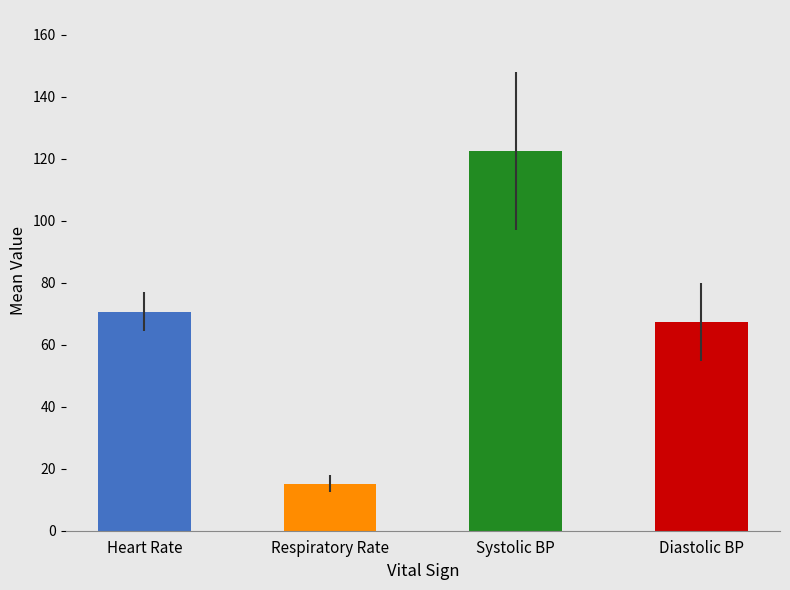

What is the sum of the values at Diastolic BP and Respiratory Rate?

82.5